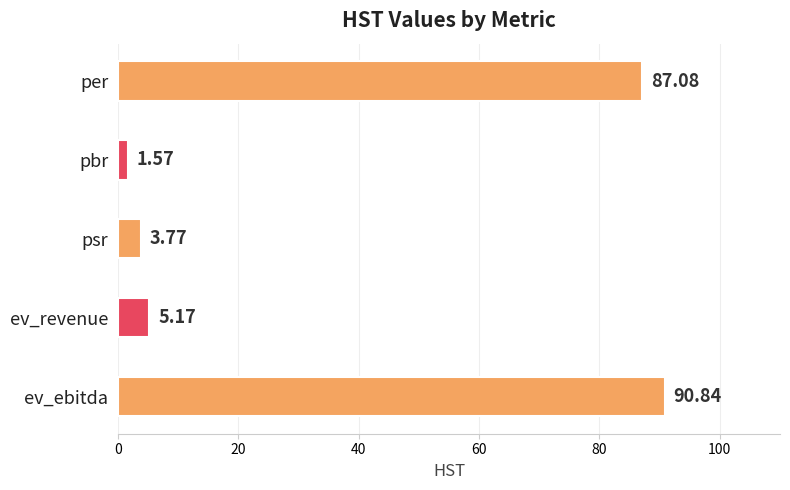

Count the number of data series in this chart.

1